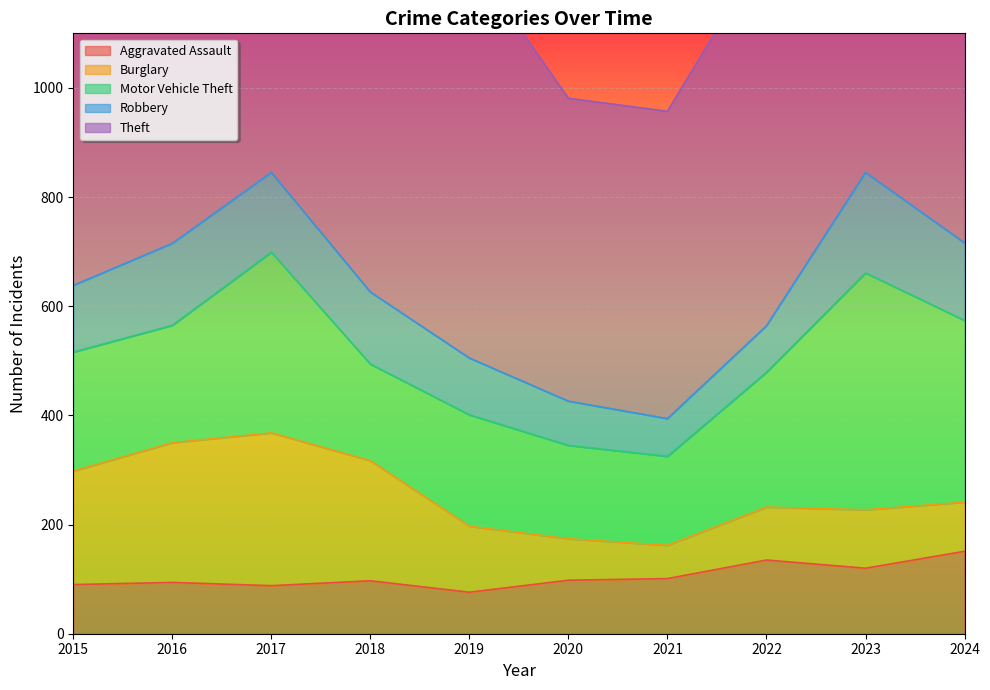

True or false: Robbery and Theft cross at least once.

False